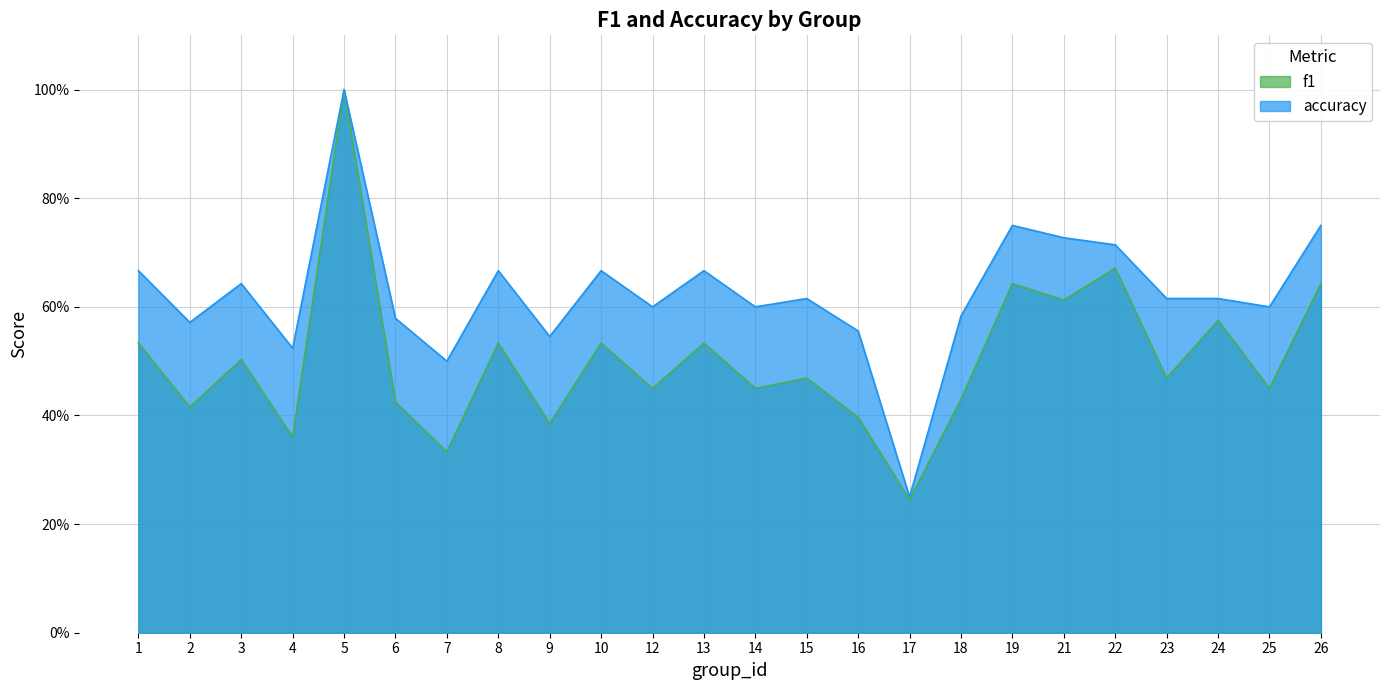

True or false: accuracy and f1 cross at least once.

False